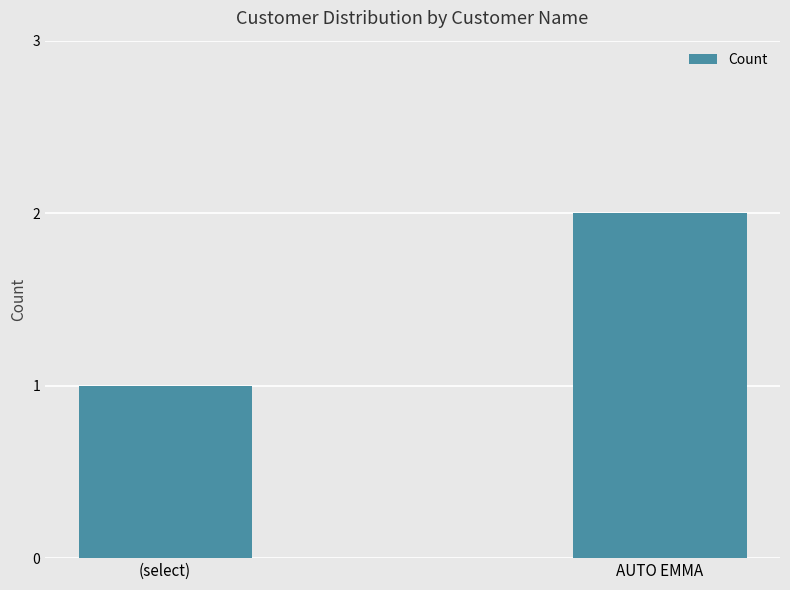

The value at (select) is 1. True or false?

True